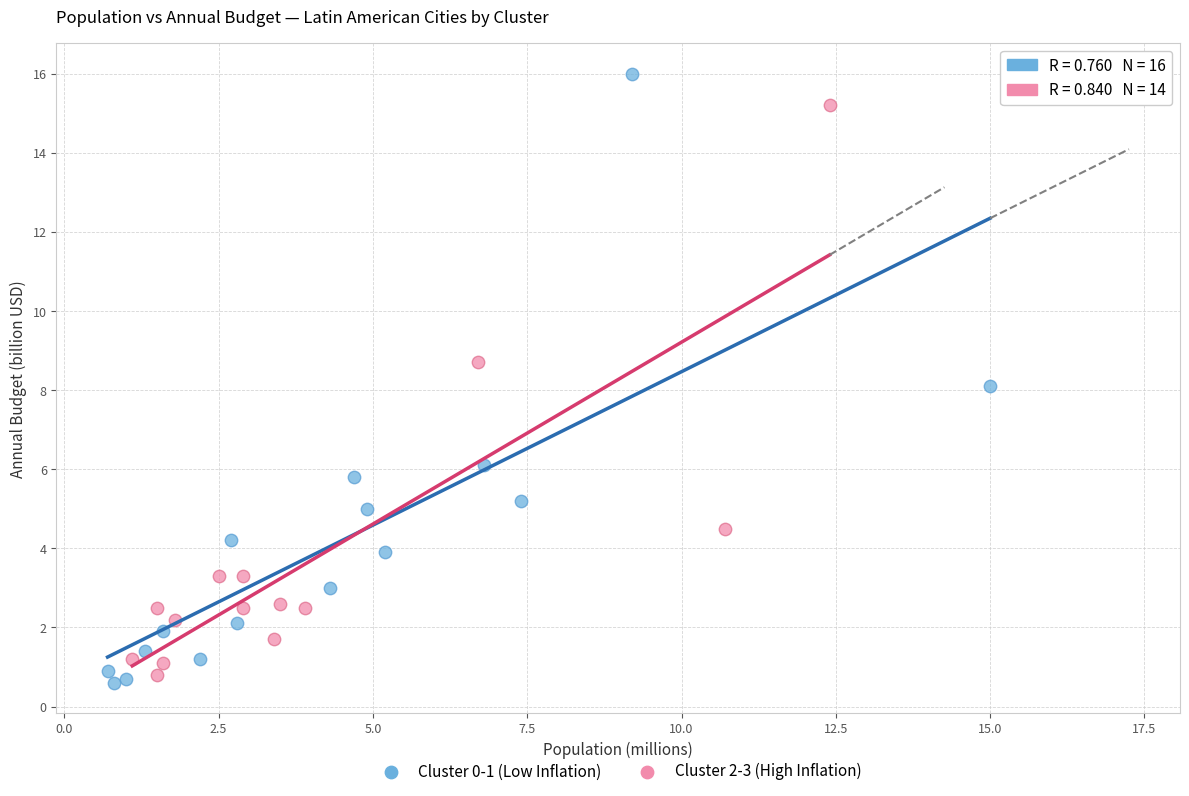

Which series contains the highest Y value?

Cluster 0-1 (Low Inflation)